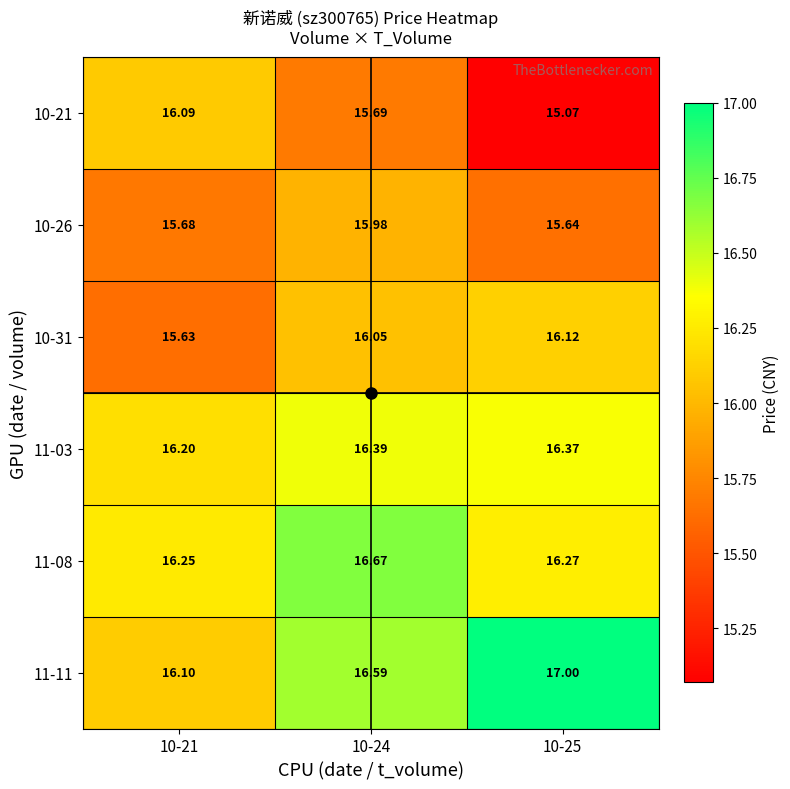

What is the greatest value displayed?

17.0